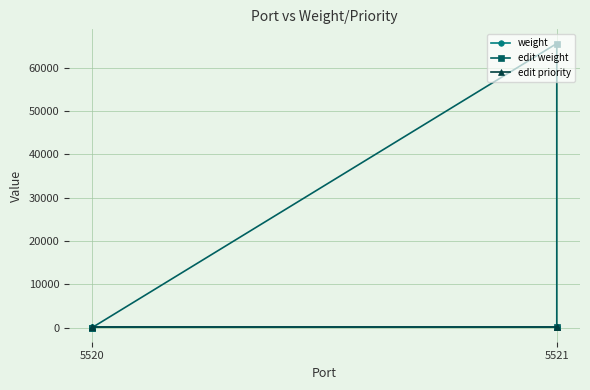

Does the chart display data point markers on the line(s)?

Yes